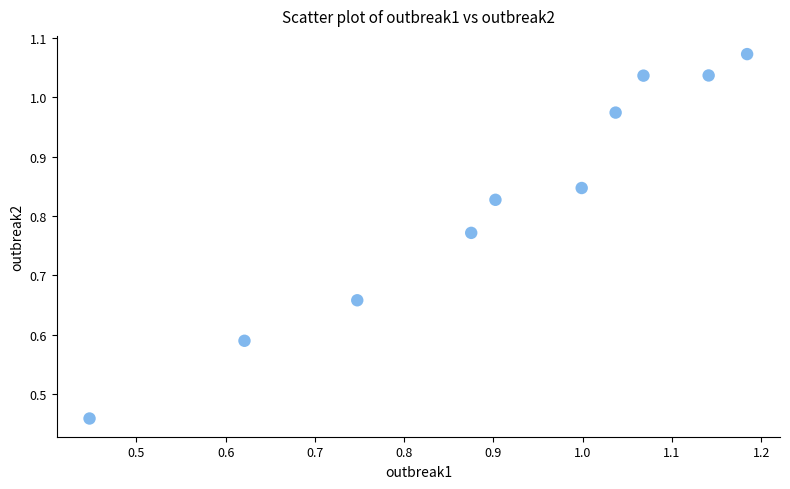

What is the average X value?

0.9